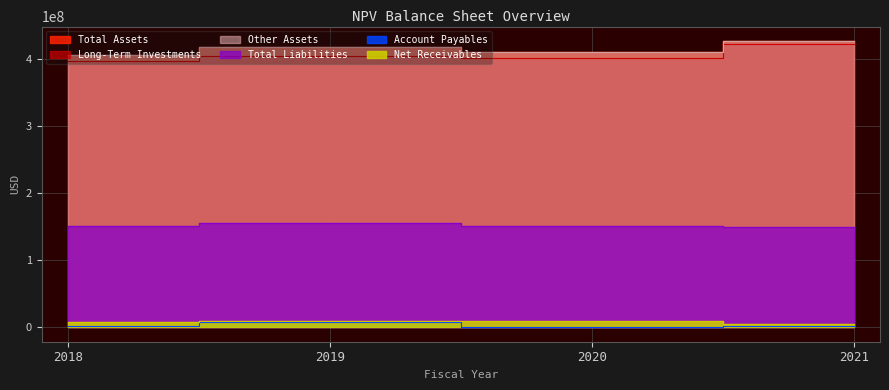

List the series in order of their peak value, highest first.

otherAssets, totalAssets, longTermInvestments, totalLiabilities, netReceivables, accountPayables